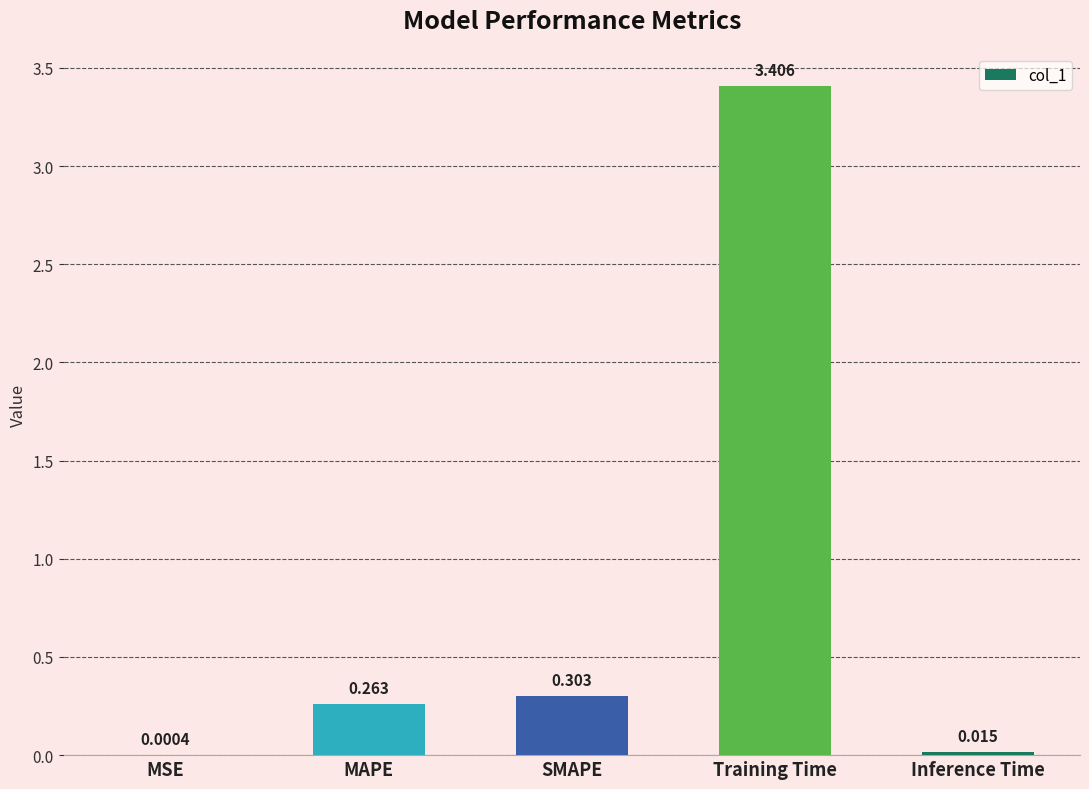

Which has a higher value, Inference Time or SMAPE?

SMAPE